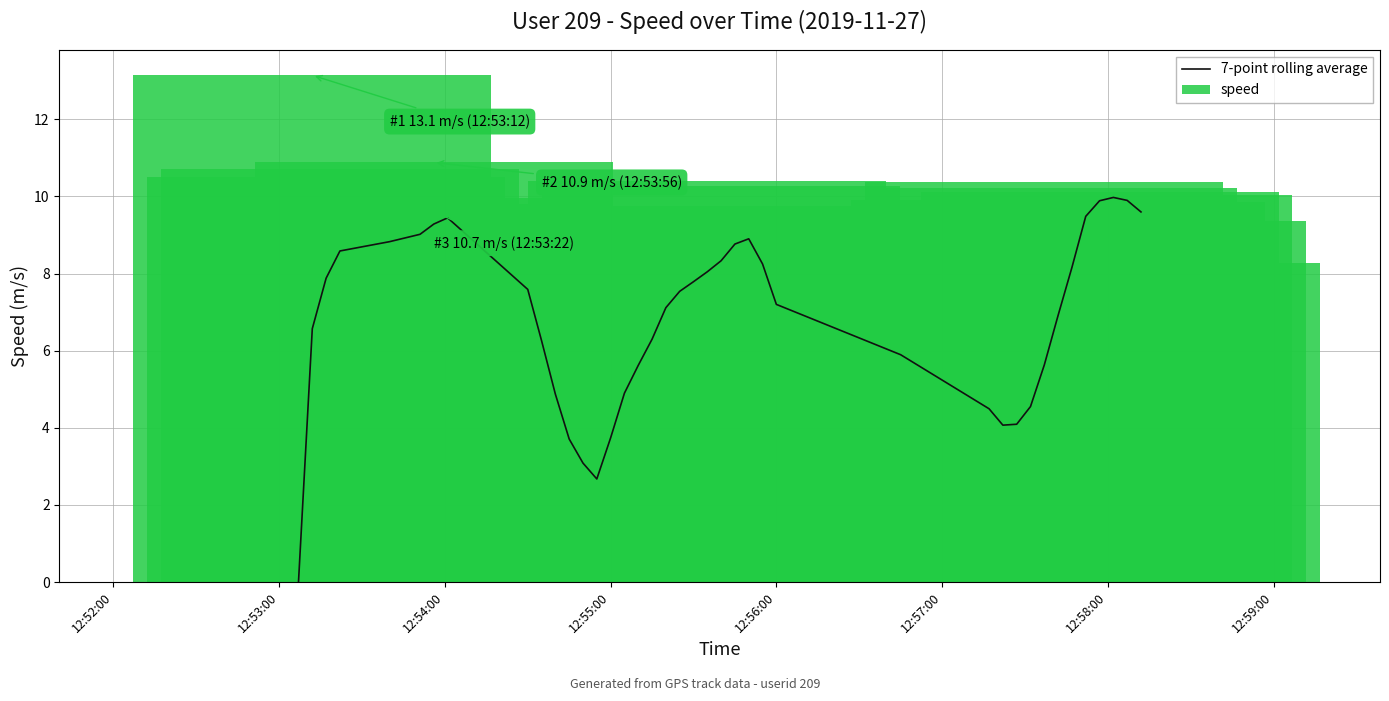

What is the sum of all speed values?

284.3